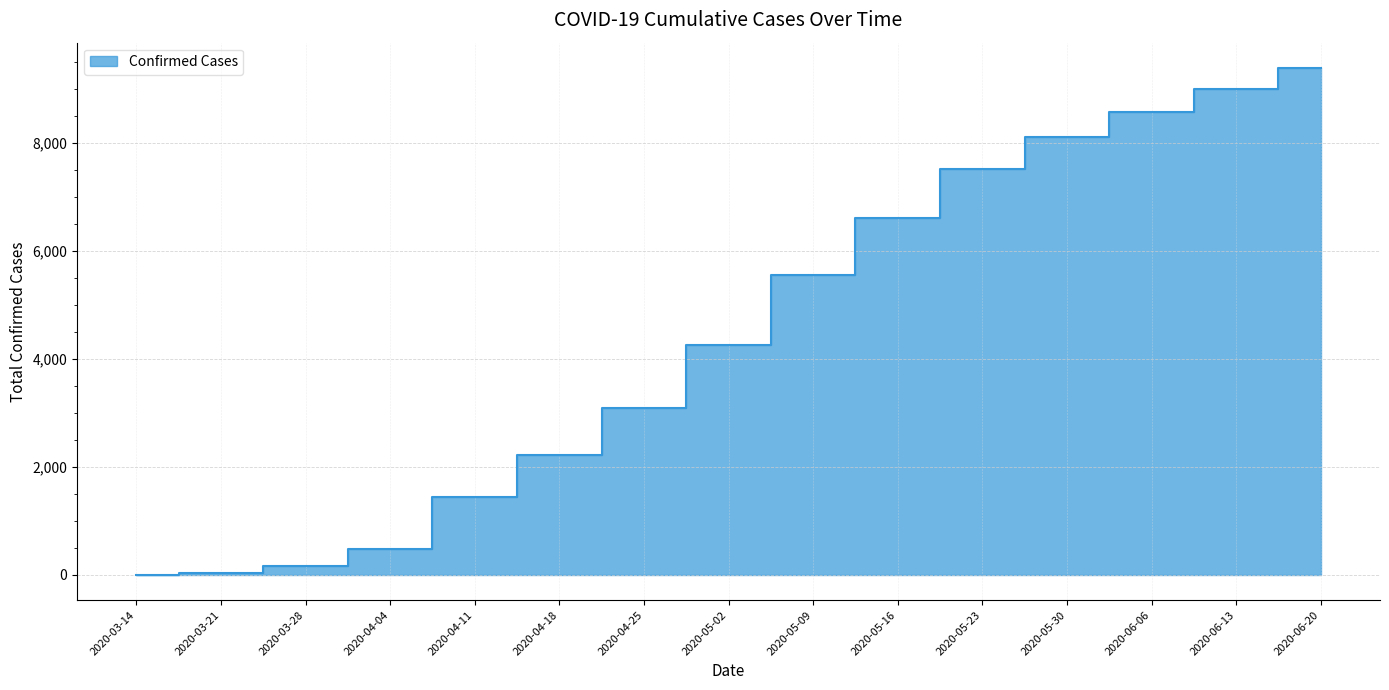

Reading right to left, extract all data points from this chart.

2020-06-20=9394	2020-06-13=9005	2020-06-06=8579	2020-05-30=8108	2020-05-23=7515	2020-05-16=6621	2020-05-09=5558	2020-05-02=4265	2020-04-25=3088	2020-04-18=2215	2020-04-11=1434	2020-04-04=484	2020-03-28=168	2020-03-21=30	2020-03-14=1